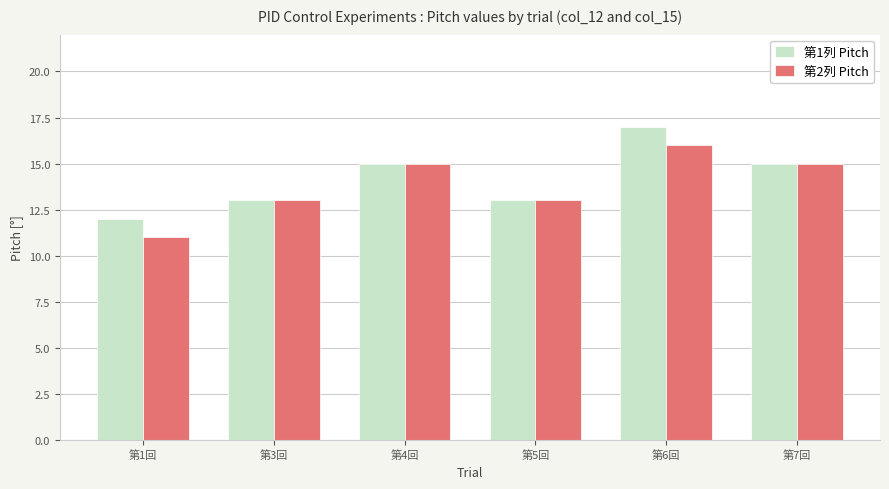

The value of 第1列 Pitch at 第1回 is 4. True or false?

False